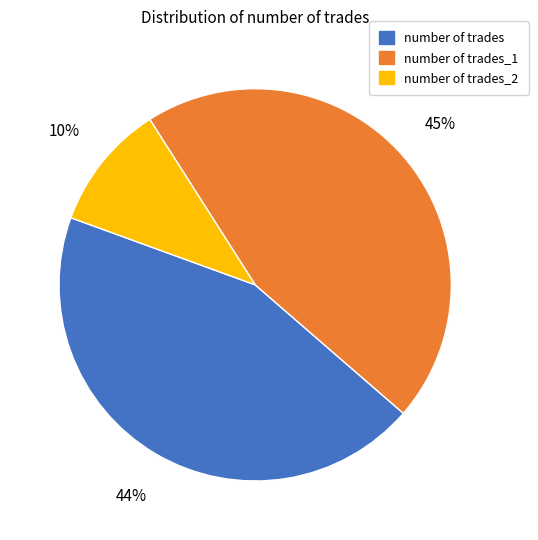

To the nearest percent, what is the average slice percentage?

33%